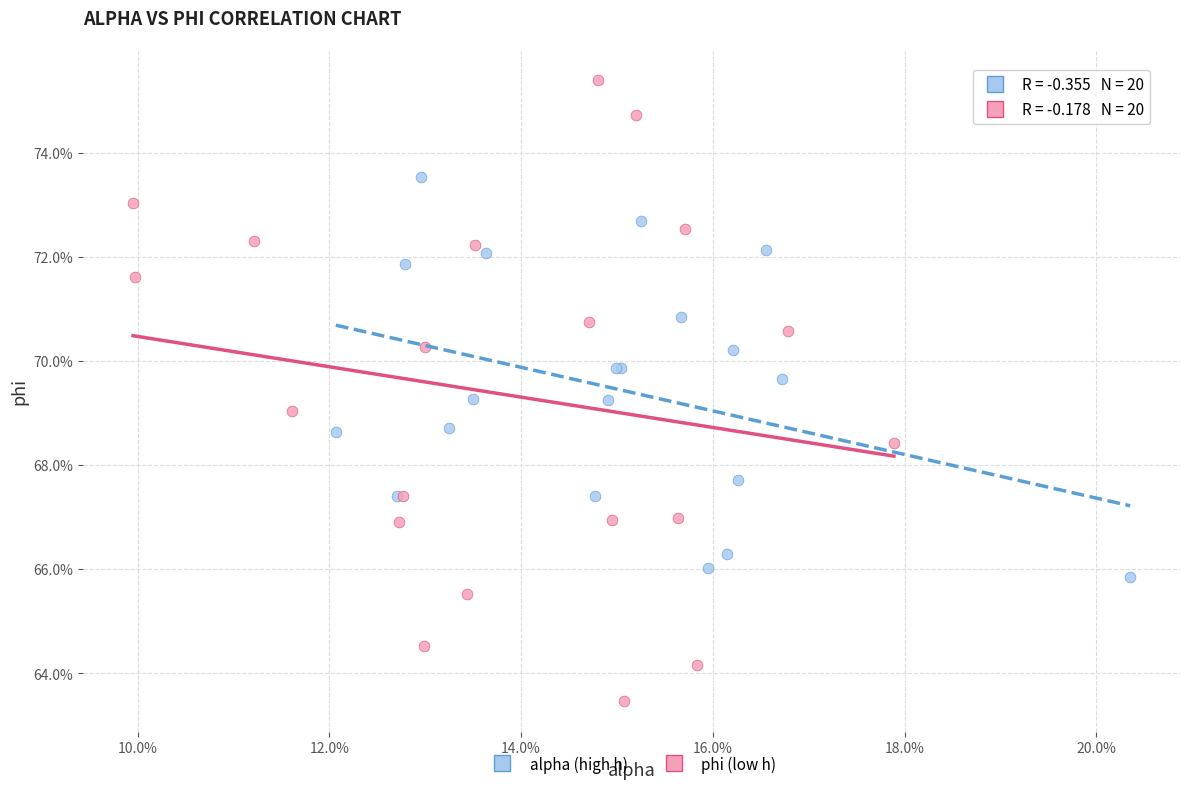

What are all the series names shown in the legend?

alpha (high h), phi (low h)